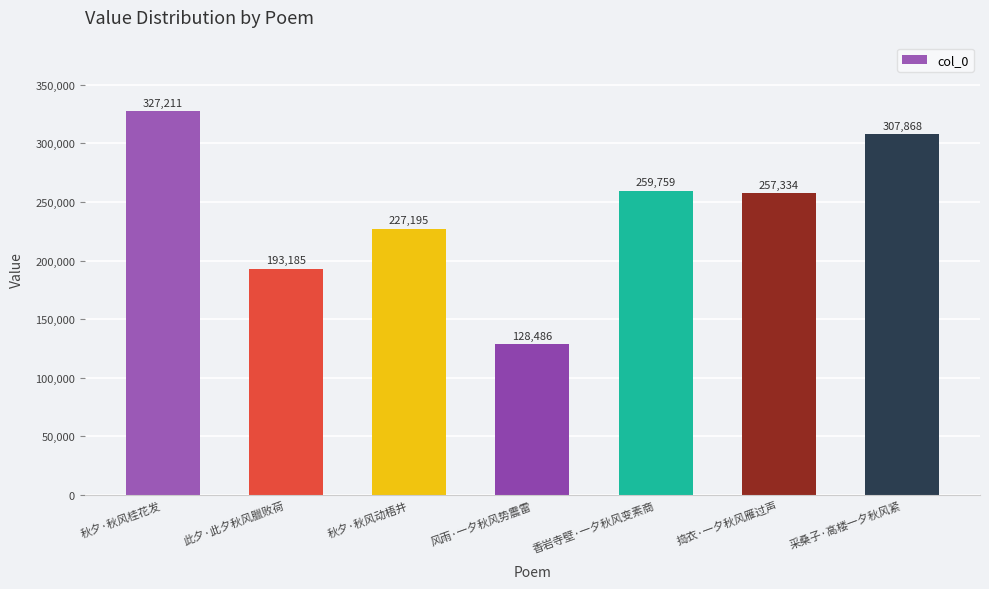

How many values are below 257334?

3